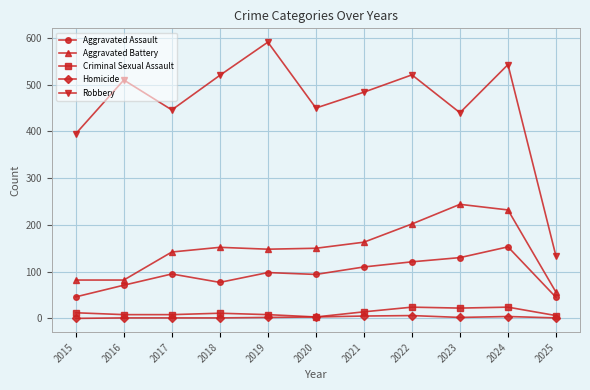

Between 2021 and 2023, which series saw the biggest shift?

Aggravated Battery